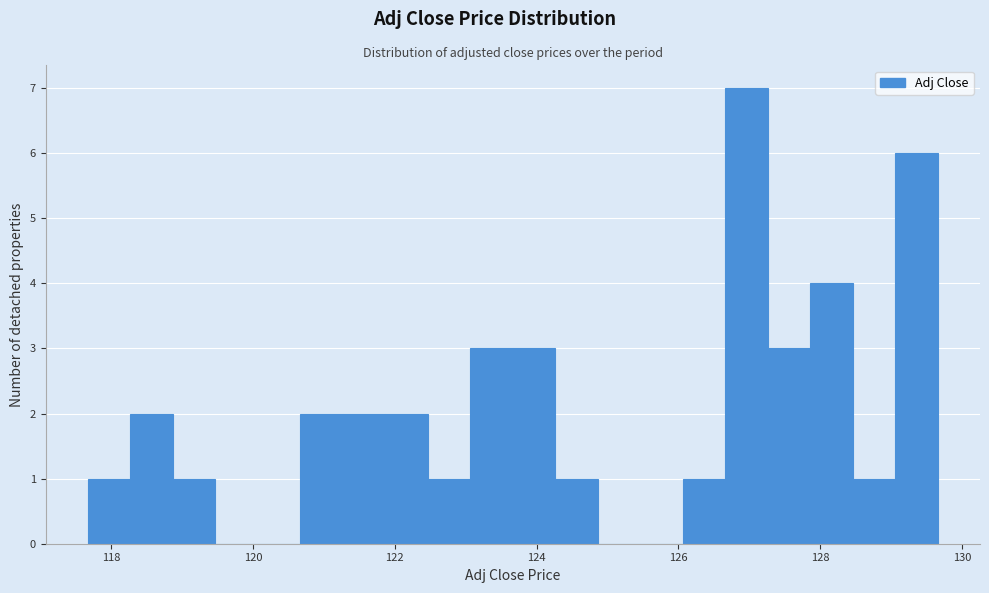

Read against the x-axis, roughly where is the centre of the tallest bar?

127.0